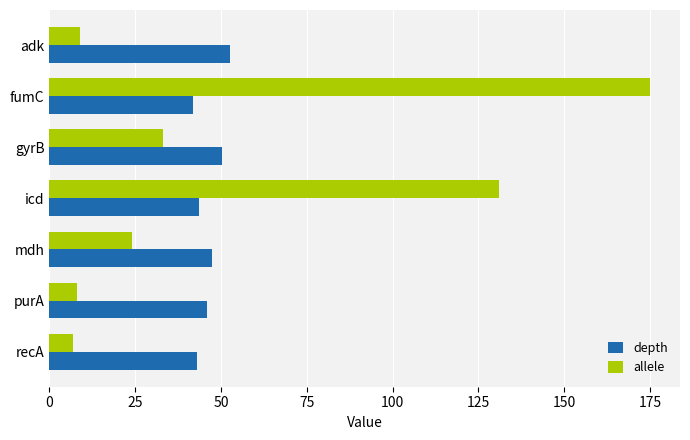

What is the minimum value shown in the chart?

7.0